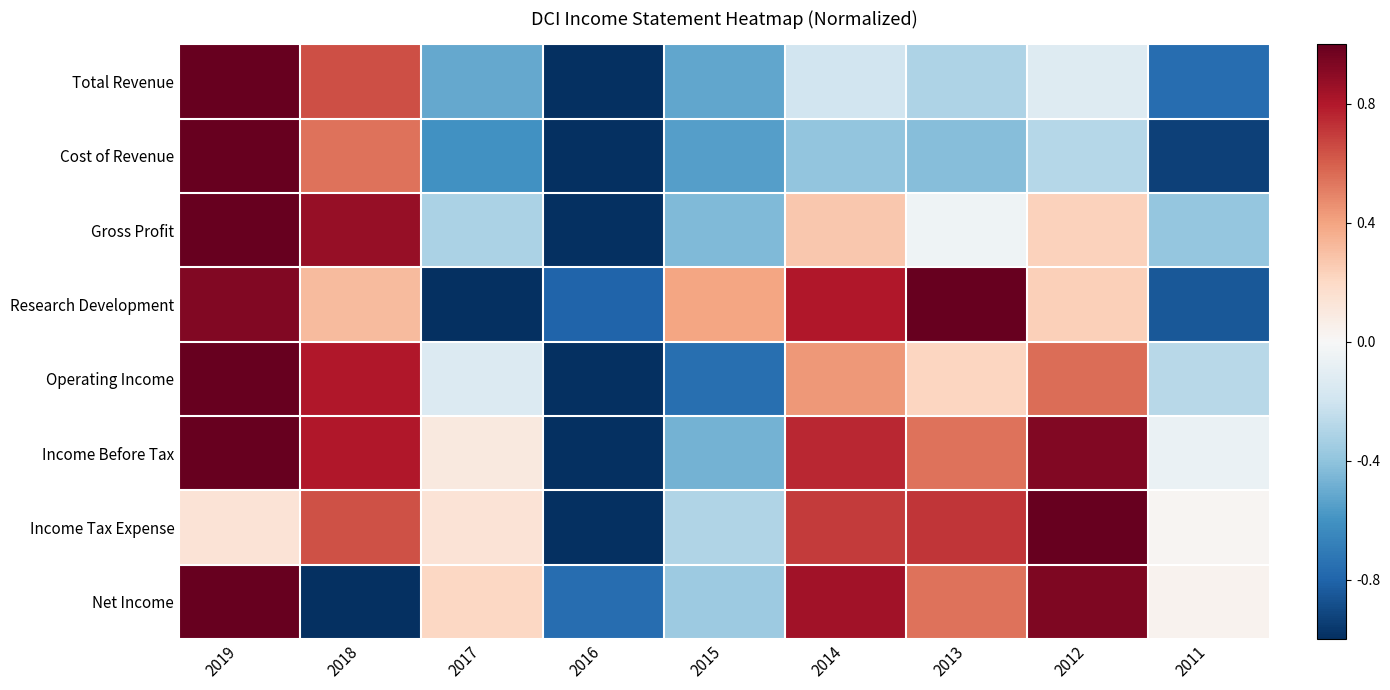

Reading right to left, what are all the values shown in this chart?

Total Revenue: 2011=-0.8	2012=-0.1	2013=-0.3	2014=-0.2	2015=-0.5	2016=-1.0	2017=-0.5	2018=0.6	2019=1.0
Cost of Revenue: 2011=-0.9	2012=-0.3	2013=-0.4	2014=-0.4	2015=-0.5	2016=-1.0	2017=-0.6	2018=0.5	2019=1.0
Gross Profit: 2011=-0.4	2012=0.2	2013=-0.0	2014=0.3	2015=-0.4	2016=-1.0	2017=-0.3	2018=0.9	2019=1.0
Research Development: 2011=-0.8	2012=0.2	2013=1.0	2014=0.8	2015=0.4	2016=-0.8	2017=-1.0	2018=0.3	2019=0.9
Operating Income: 2011=-0.3	2012=0.6	2013=0.2	2014=0.4	2015=-0.8	2016=-1.0	2017=-0.1	2018=0.8	2019=1.0
Income Before Tax: 2011=-0.1	2012=0.9	2013=0.5	2014=0.8	2015=-0.5	2016=-1.0	2017=0.1	2018=0.8	2019=1.0
Income Tax Expense: 2011=0.0	2012=1.0	2013=0.7	2014=0.7	2015=-0.3	2016=-1.0	2017=0.1	2018=0.6	2019=0.1
Net Income: 2011=0.0	2012=0.9	2013=0.5	2014=0.8	2015=-0.4	2016=-0.8	2017=0.2	2018=-1.0	2019=1.0